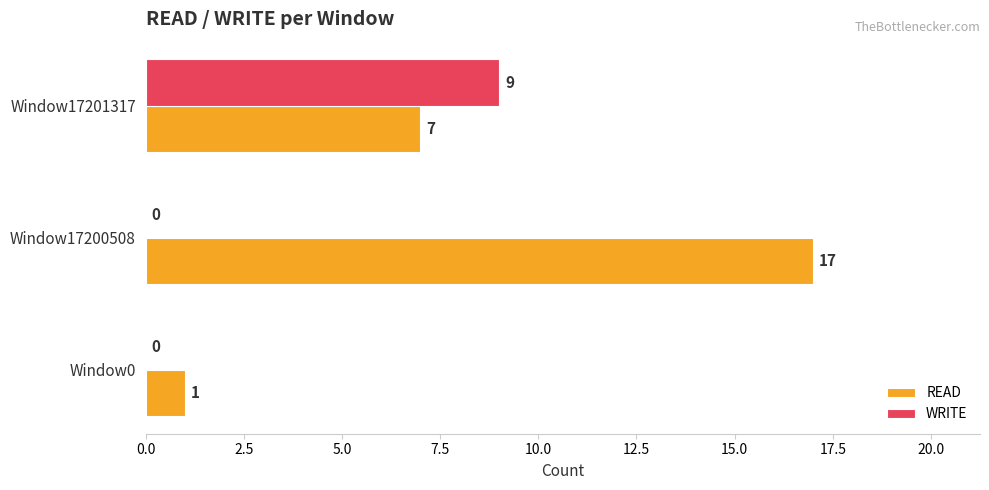

Which series changed the most between Window17200508 and Window17201317?

READ